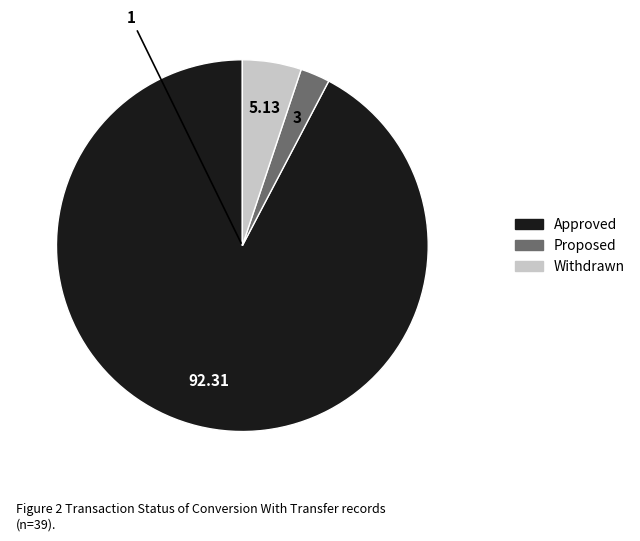

Do Approved and Proposed together represent more than half of the pie?

Yes